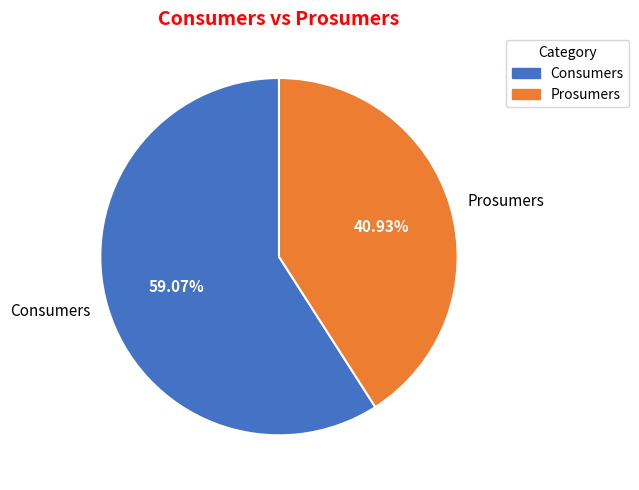

What percentage do Prosumers and Consumers together represent?

100.0%